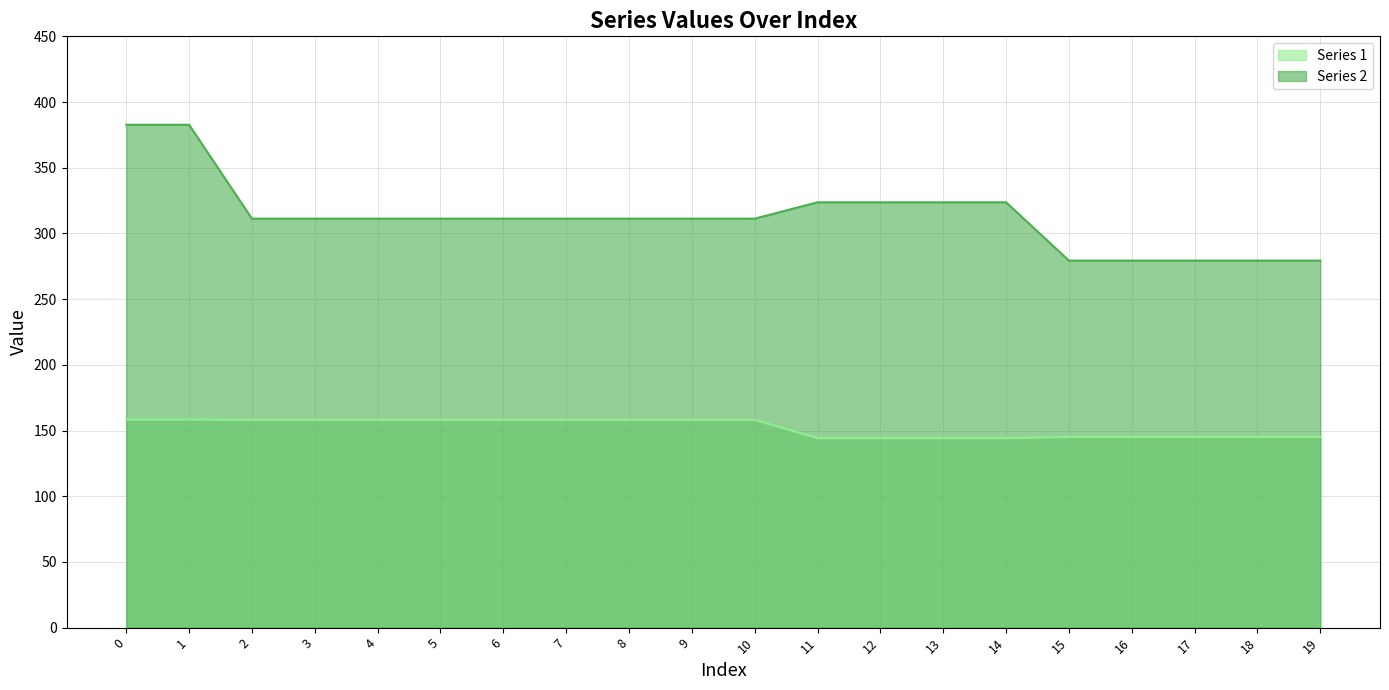

How many values in the Series 1 line series are below 158?

9